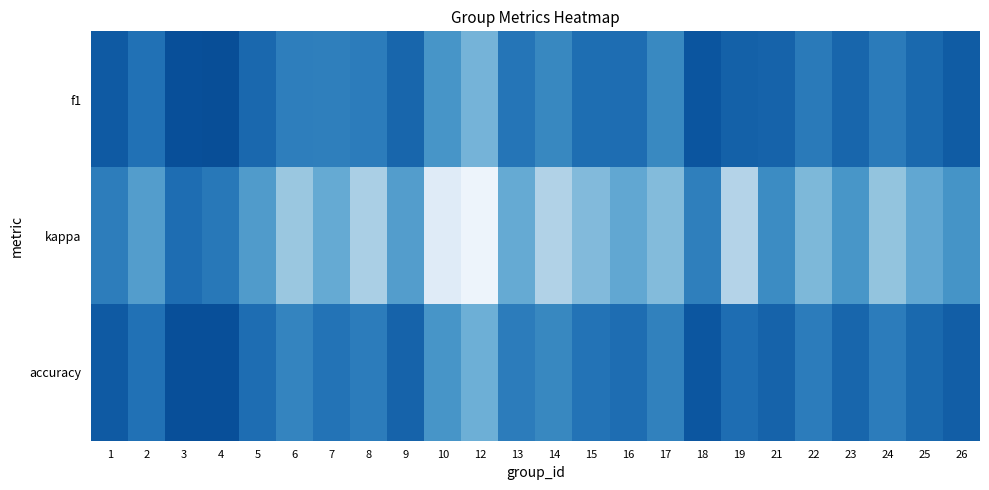

What is the spread (max minus min) of values at 3?

0.2